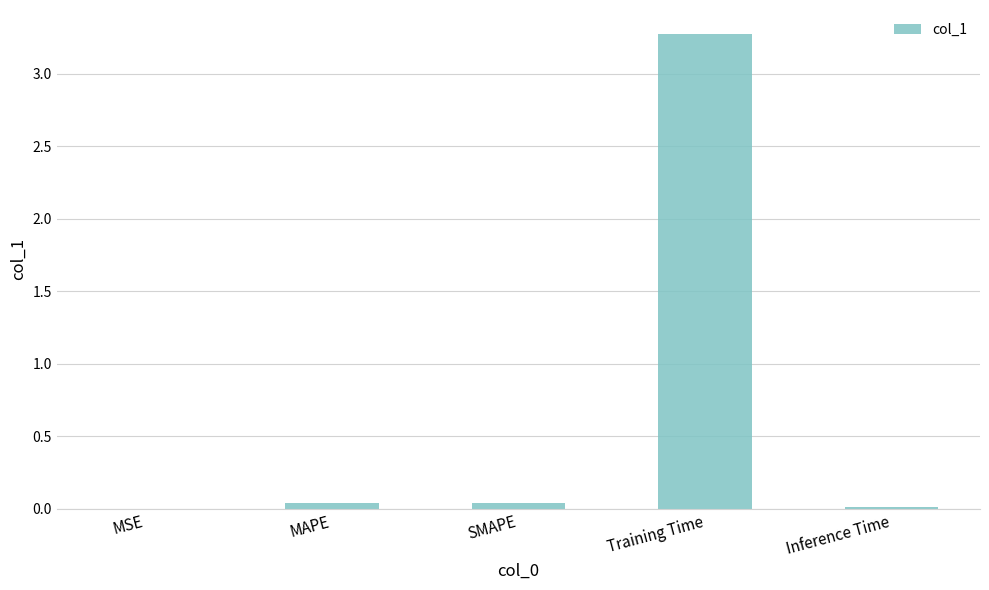

What is the difference between the values at Training Time and Inference Time?

3.3